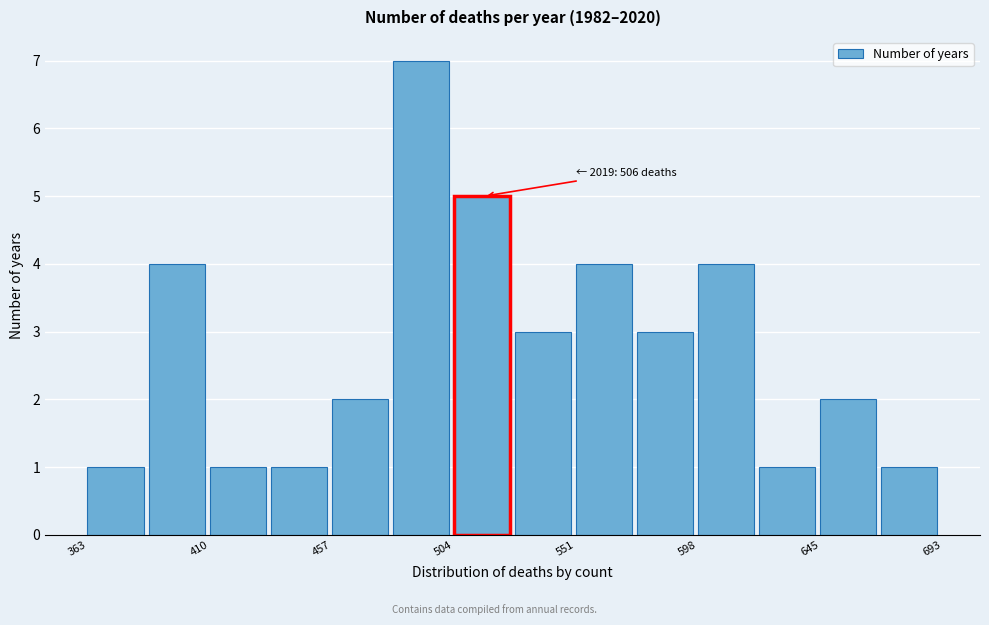

Which range on the x-axis has the tallest bar?

480 to 505